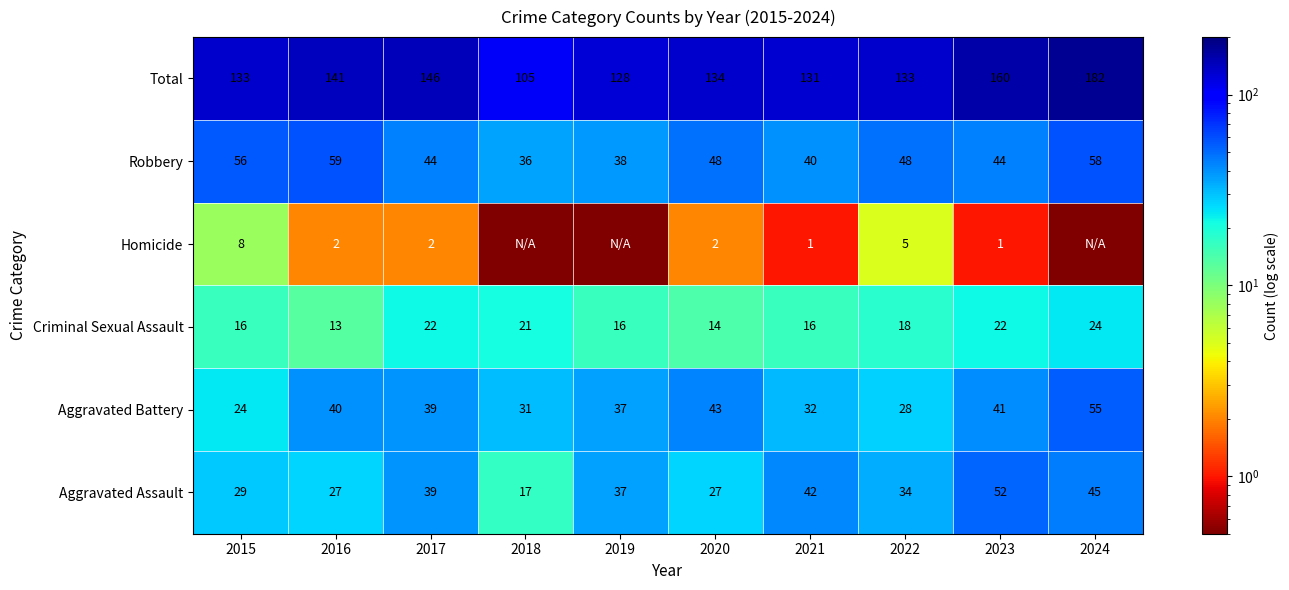

Which category has the lowest value across all series?

2018